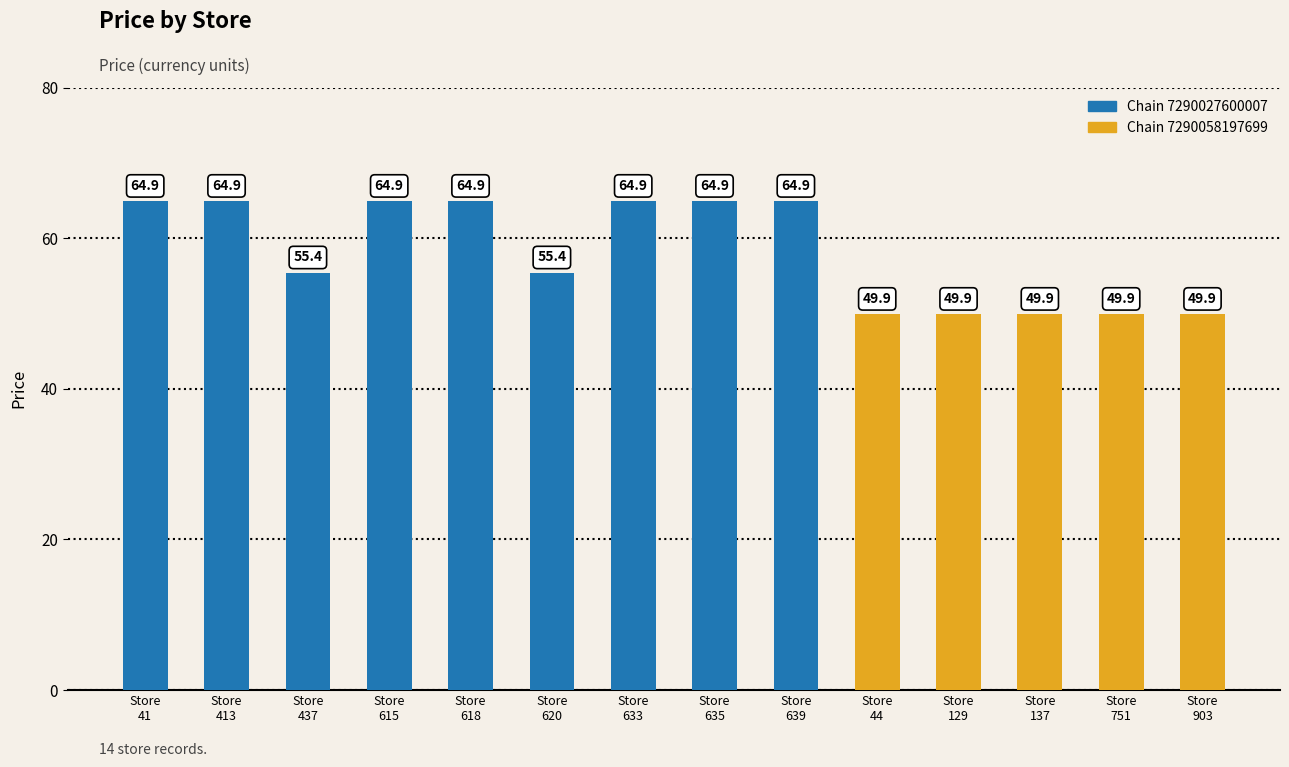

What is the value of the 2nd bar from the left?

64.9